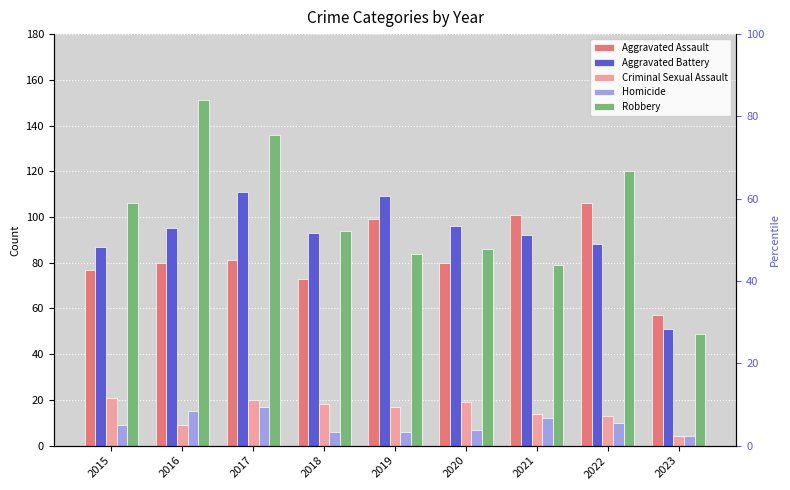

What is the average value of the Aggravated Assault series?

84